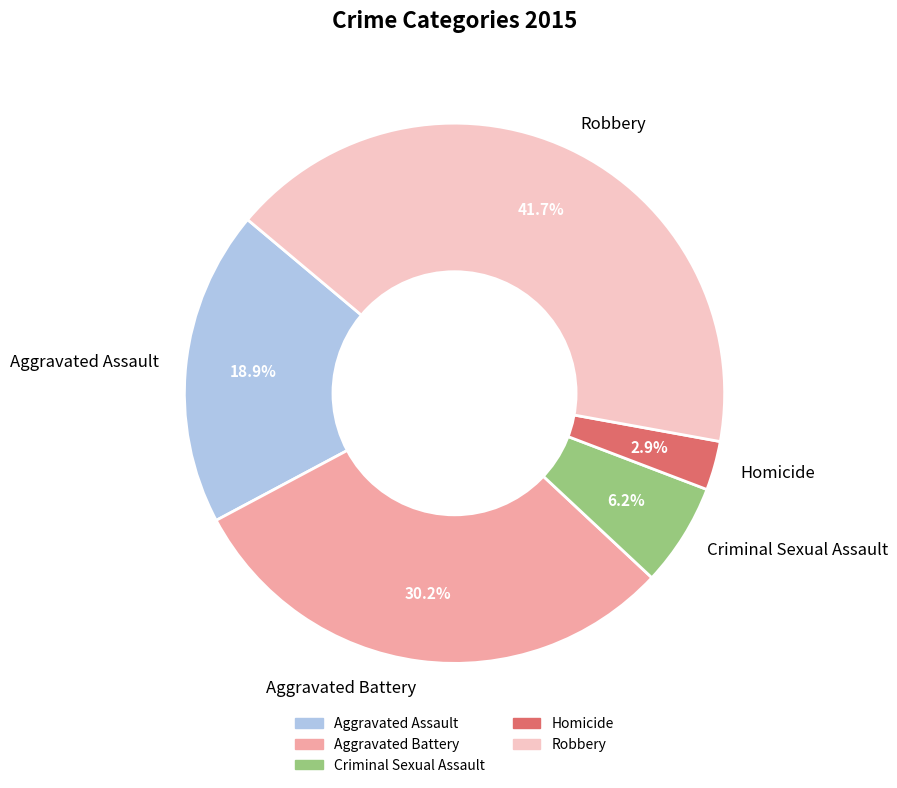

Does Robbery represent more than half of the total?

No